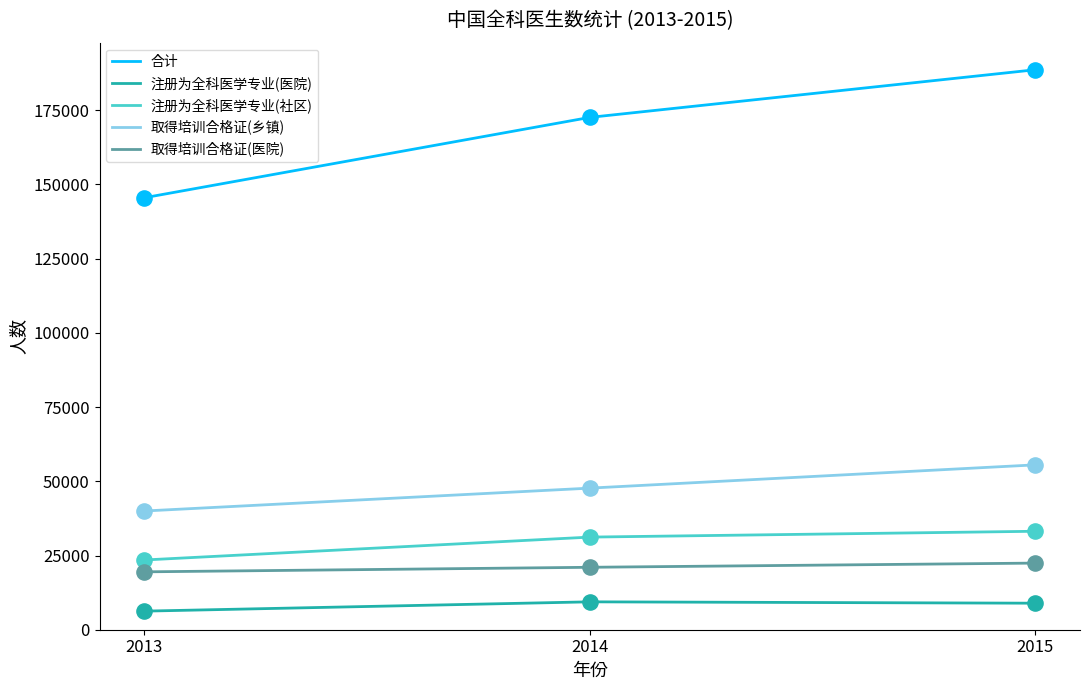

What are all the series names shown in the legend?

合计, 注册为全科医学专业(医院), 注册为全科医学专业(社区), 取得培训合格证(乡镇), 取得培训合格证(医院)